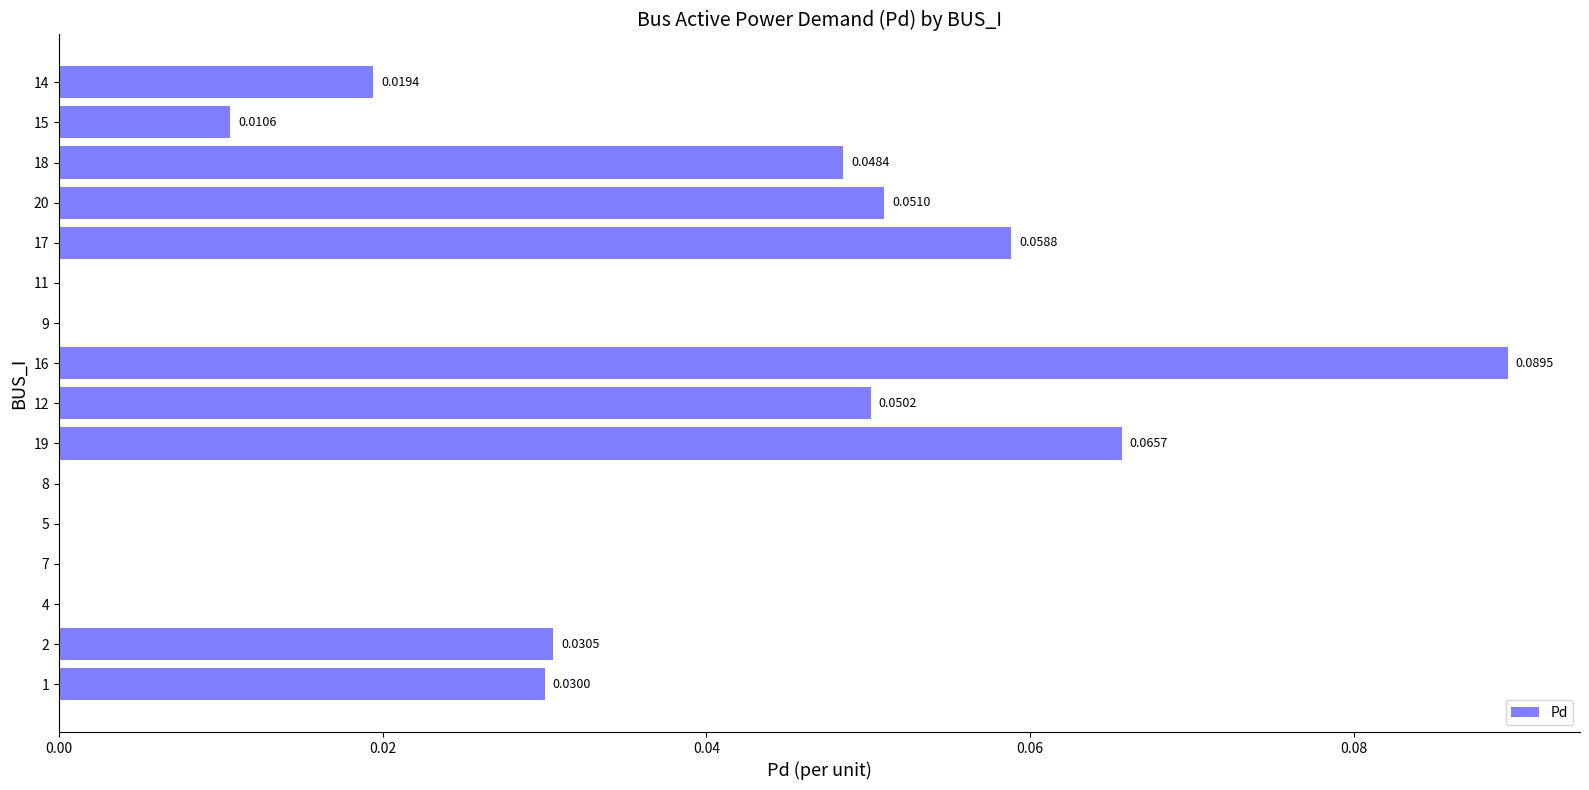

Which has a higher value, 7 or 12?

12